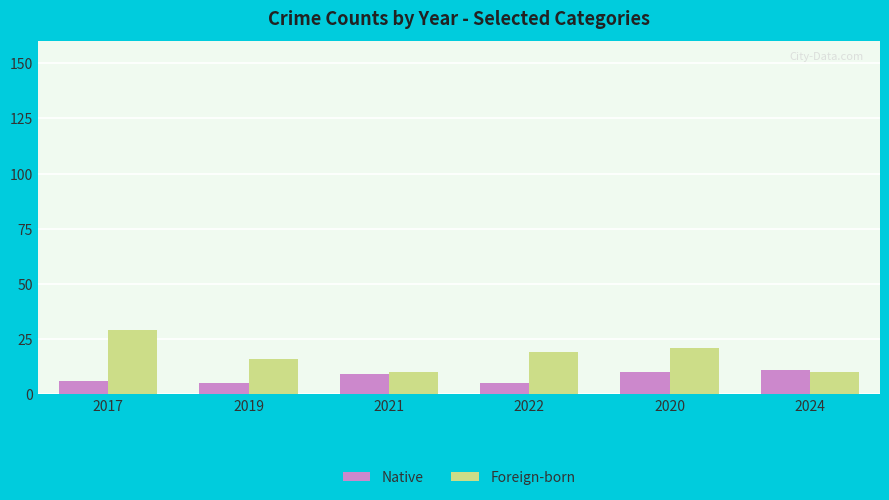

Read the Native value at 2020.

10